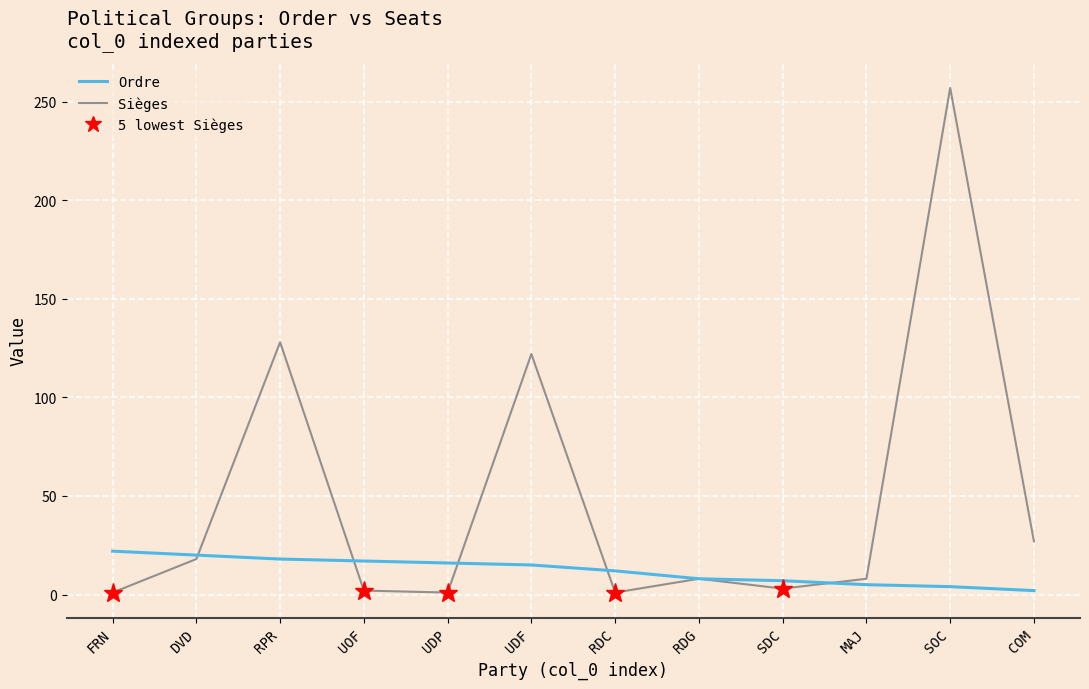

Is this an area chart (filled region under the line)?

No